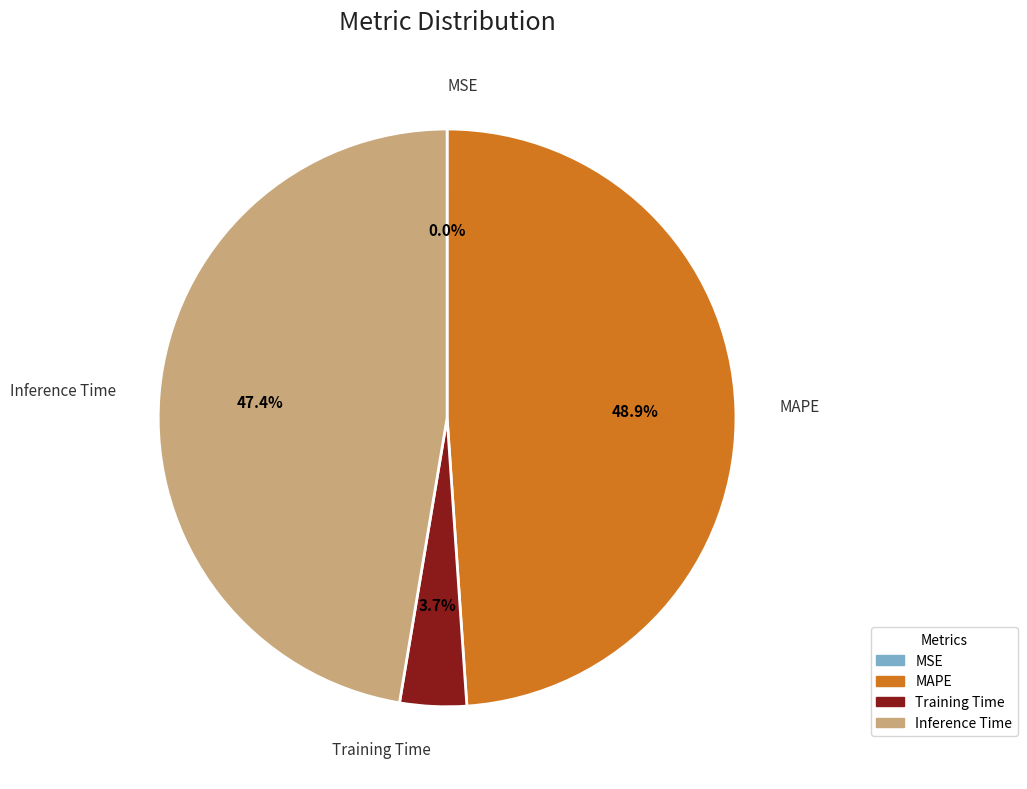

Is it true that Training Time is 9% of the pie?

False